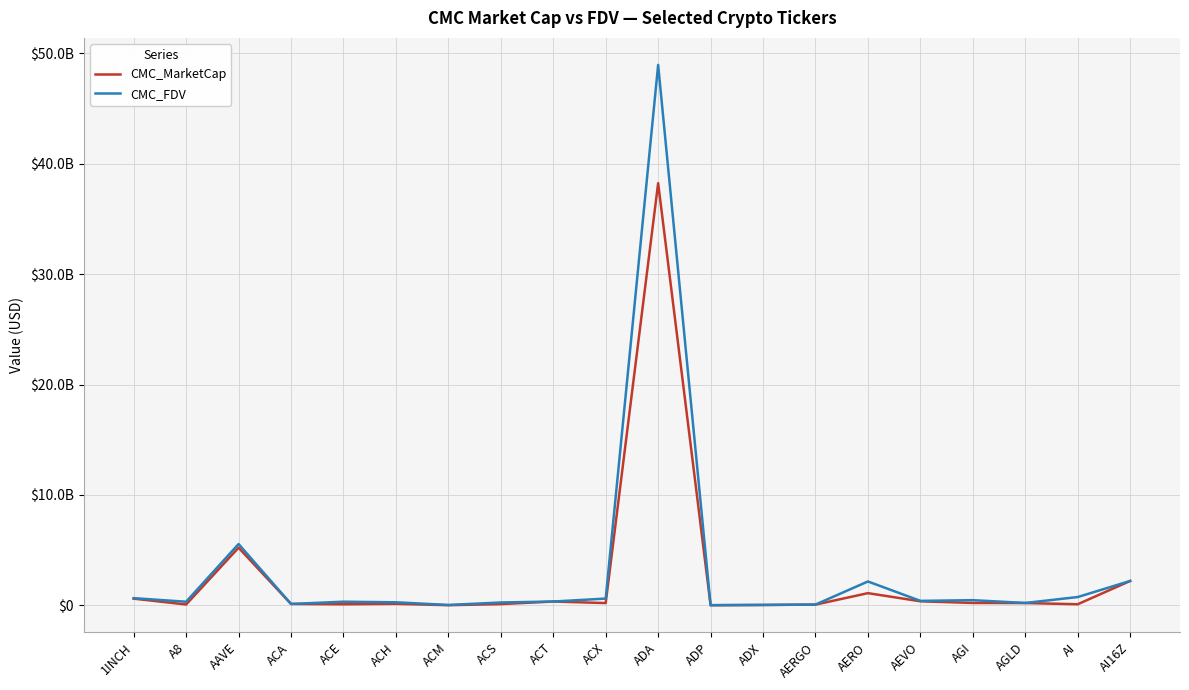

Is the value of CMC_MarketCap at ADA greater than the value of CMC_FDV at ADP?

Yes